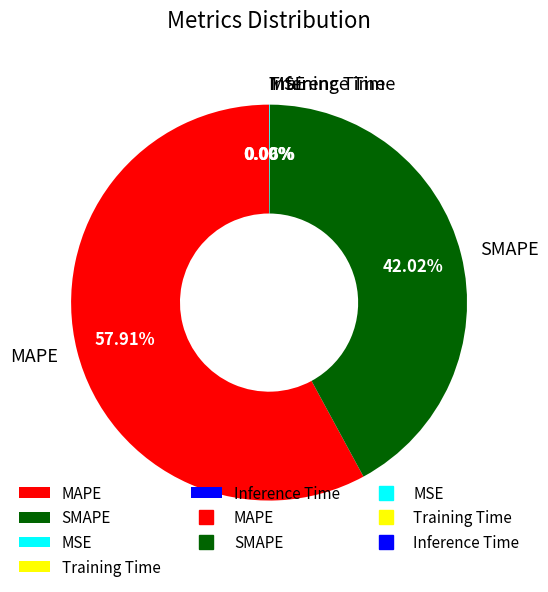

What portion of the pie excludes MAPE?

42.1%